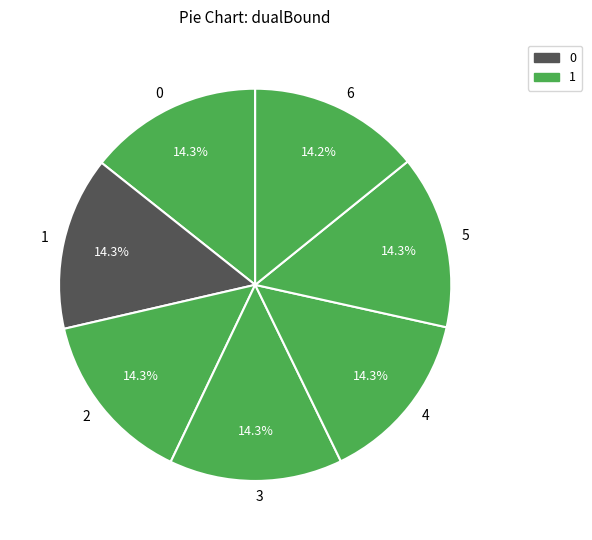

How many segments does this pie chart have?

7